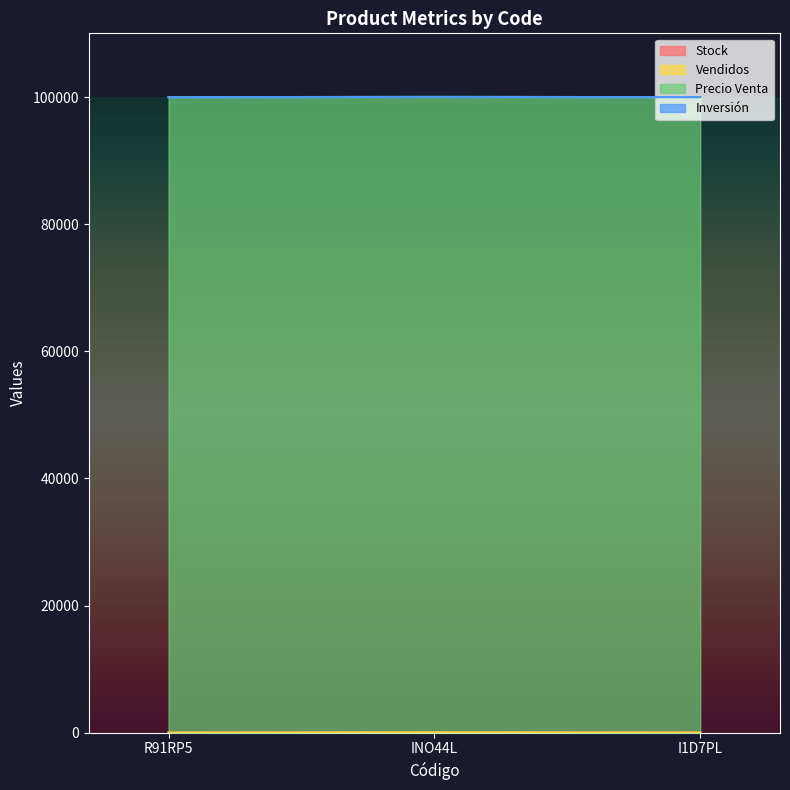

The Vendidos series shows 10 at R91RP5. True or false?

False